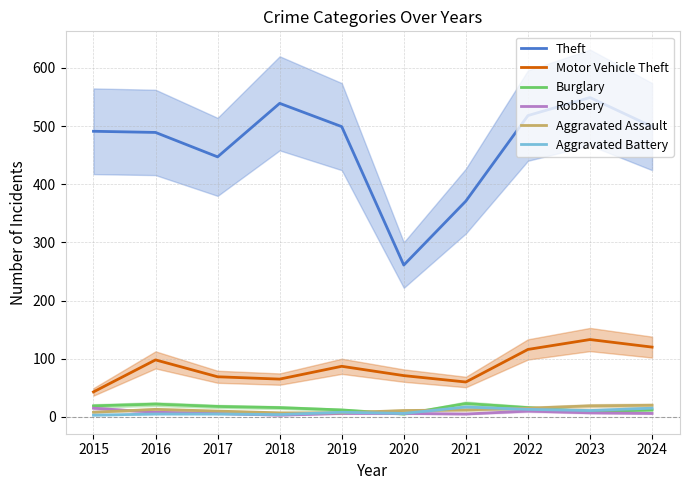

Where is Motor Vehicle Theft nearest to the value 88?

2019